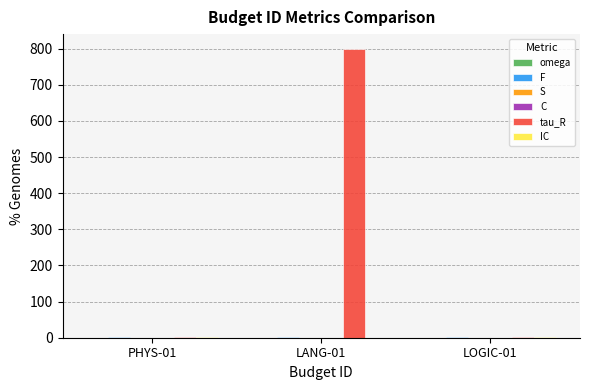

At which category is the sum across all series the highest?

LANG-01